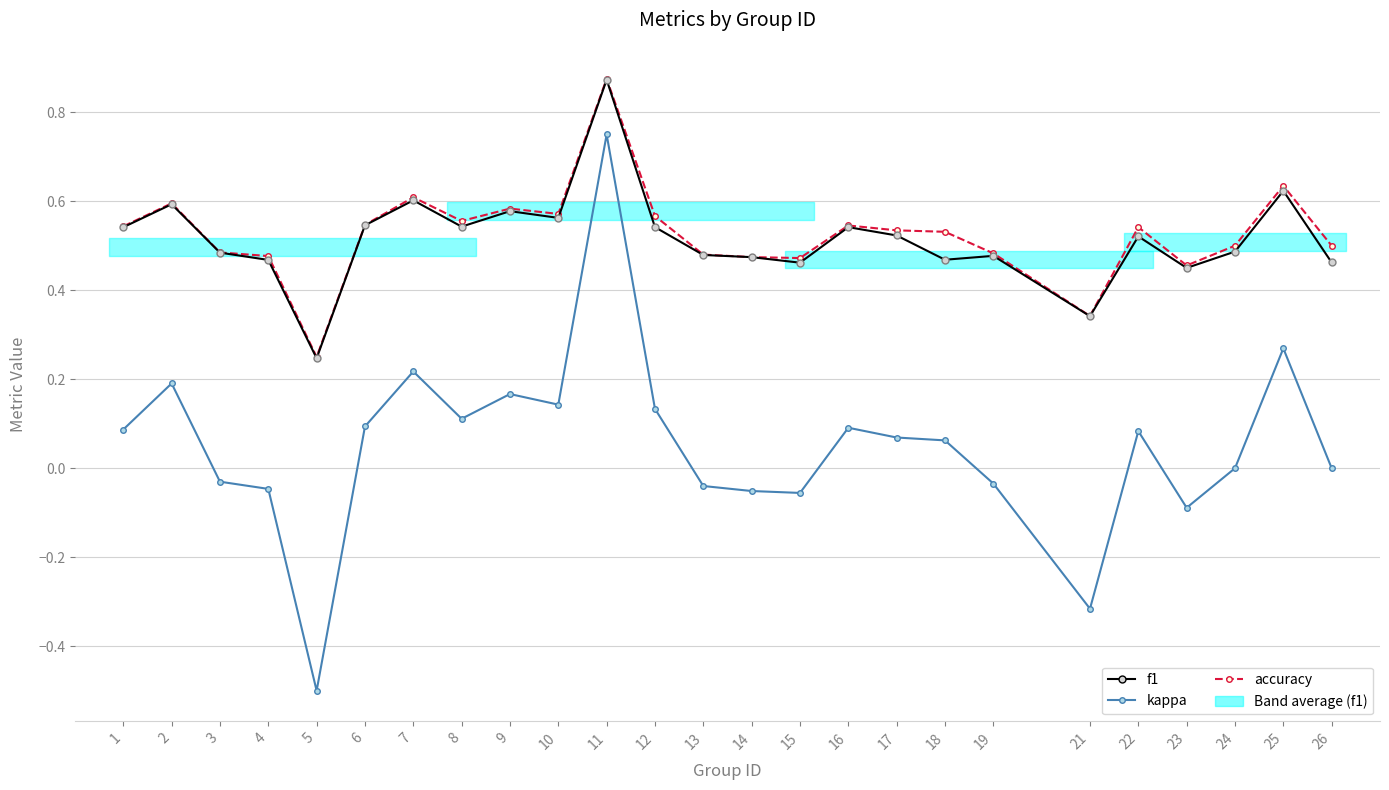

True or false: accuracy has more than 2 points higher than both neighbors.

True